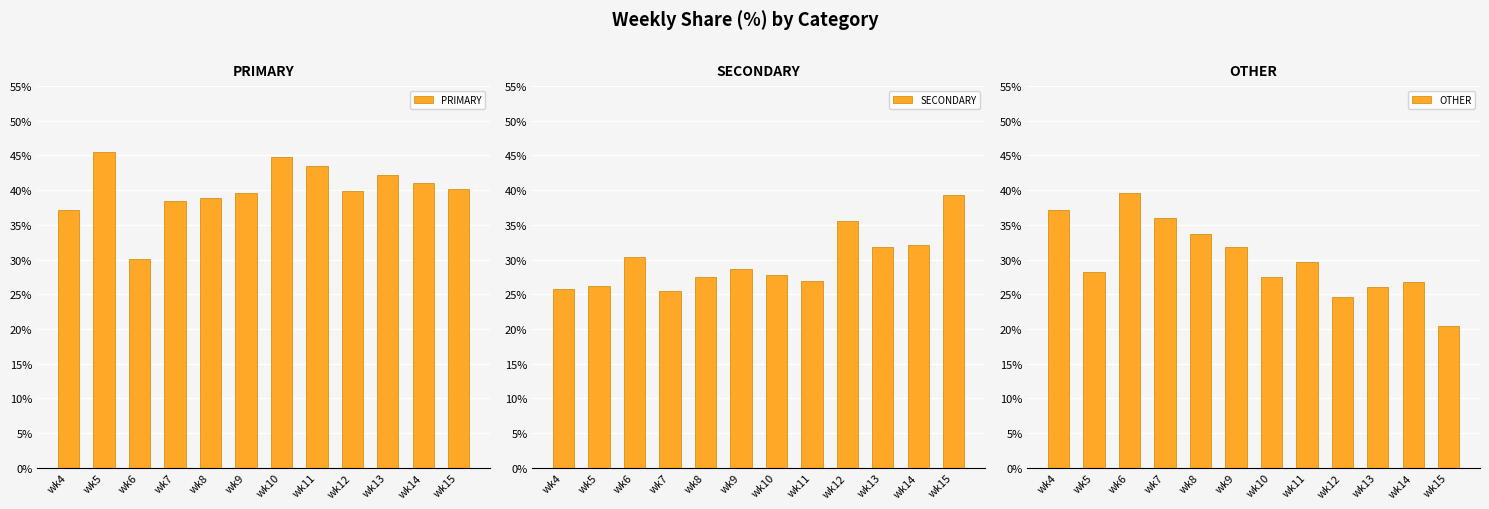

Count the number of categories in the chart.

12